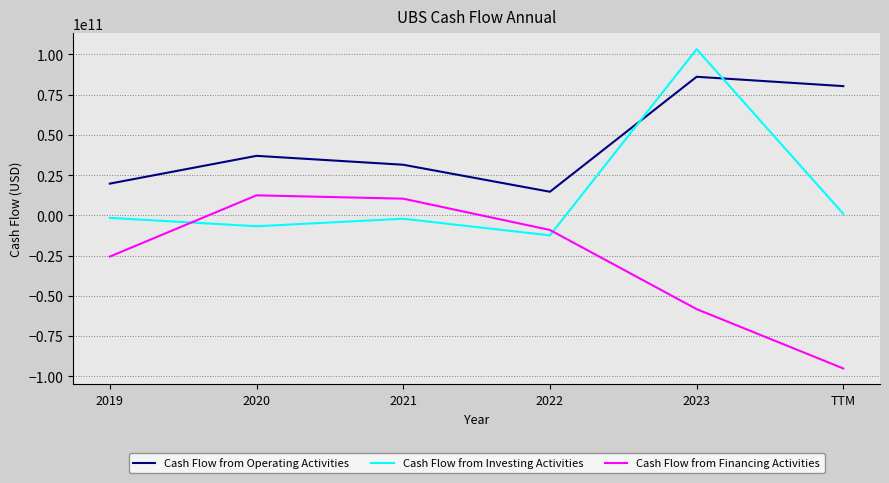

True or false: Cash Flow from Investing Activities has a value of 103228000000 at 2023.

True